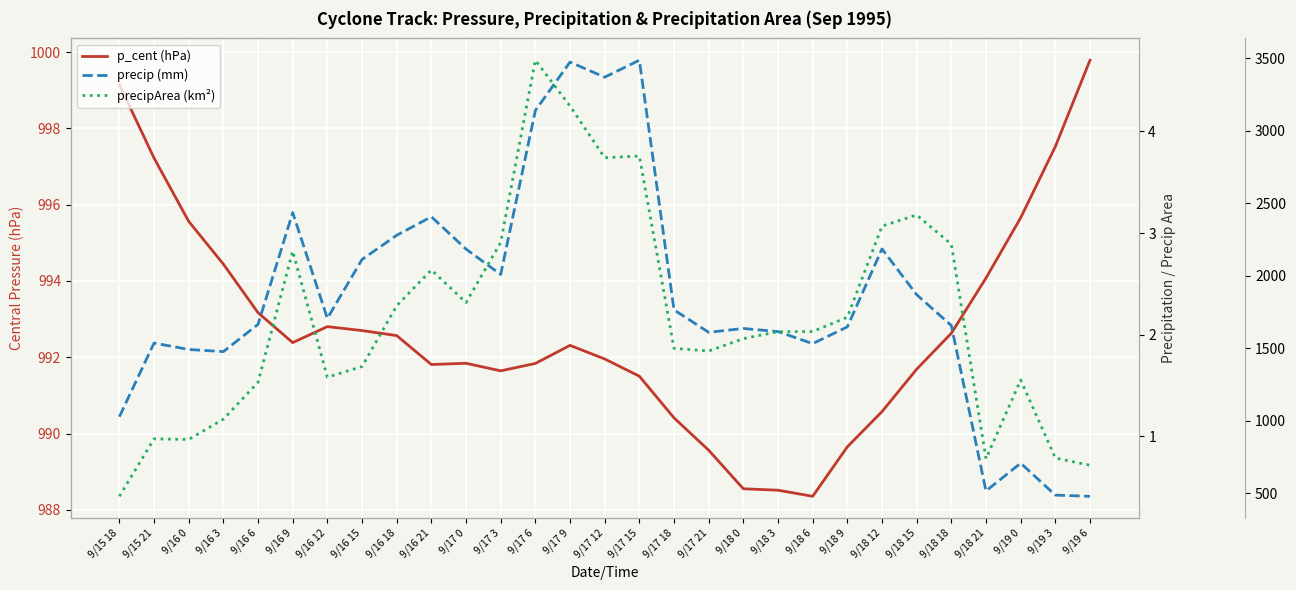

At which category is the sum across all series the highest?

9/17 6